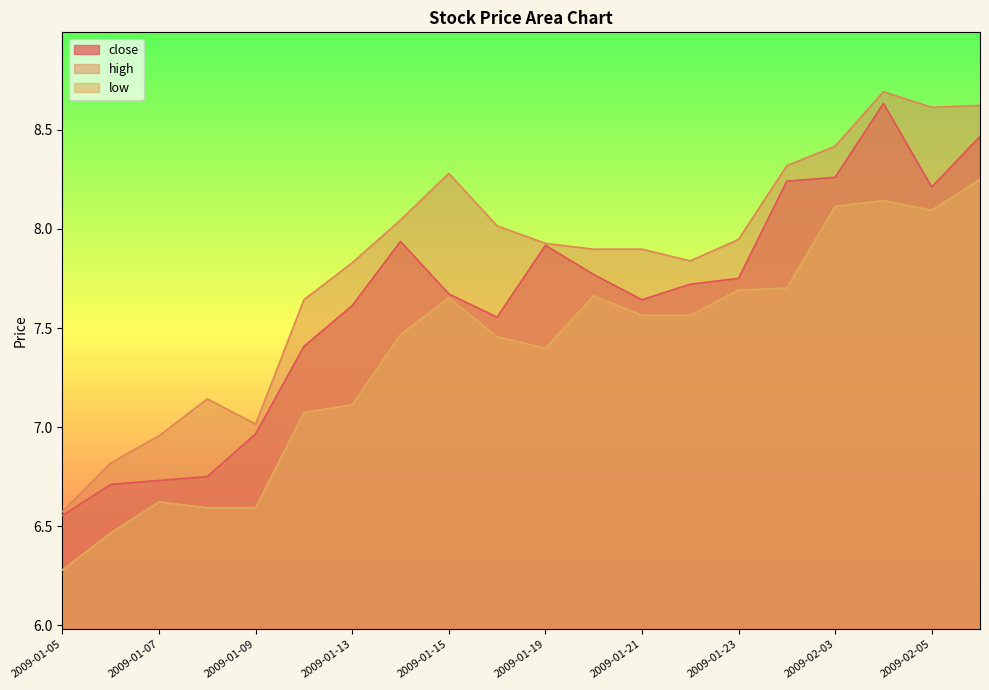

True or false: low and high intersect in this chart.

False